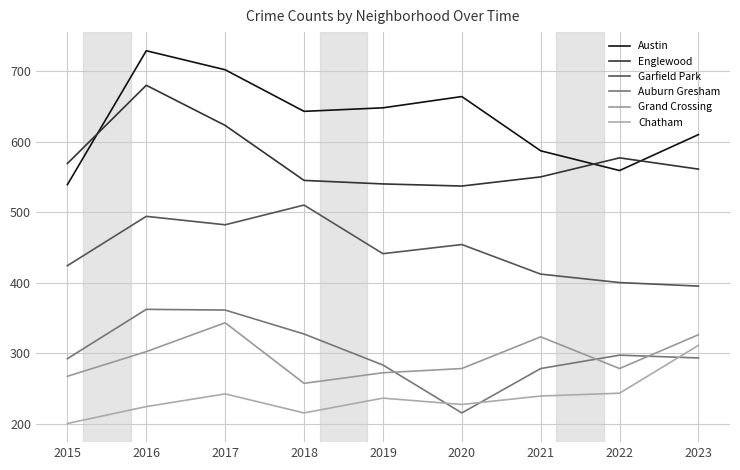

What is the value of the Englewood point at the 5th from the left?

540